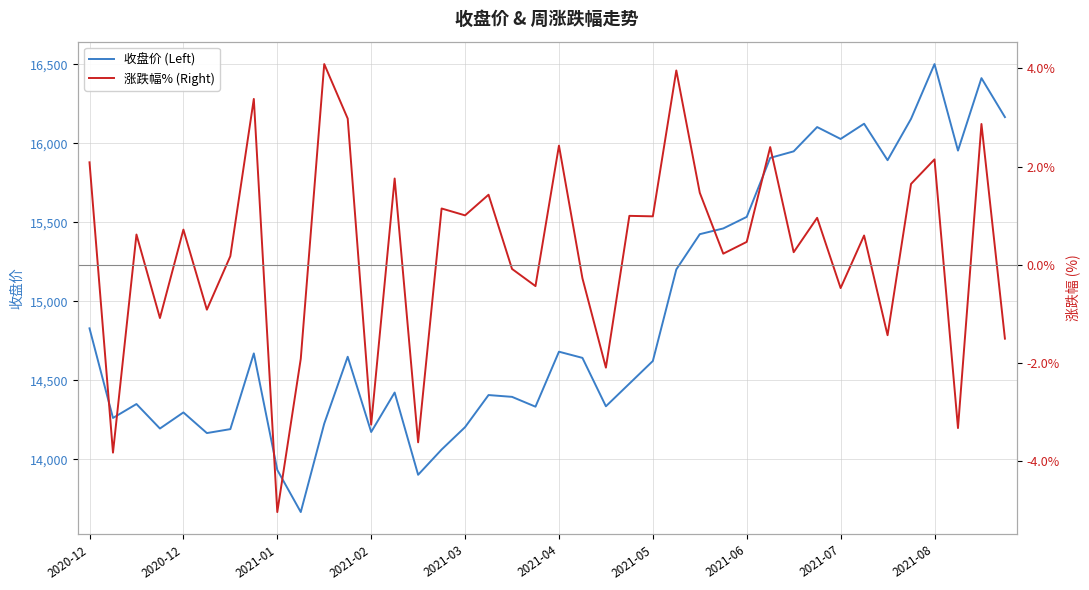

What is the smallest value displayed?

-5.0